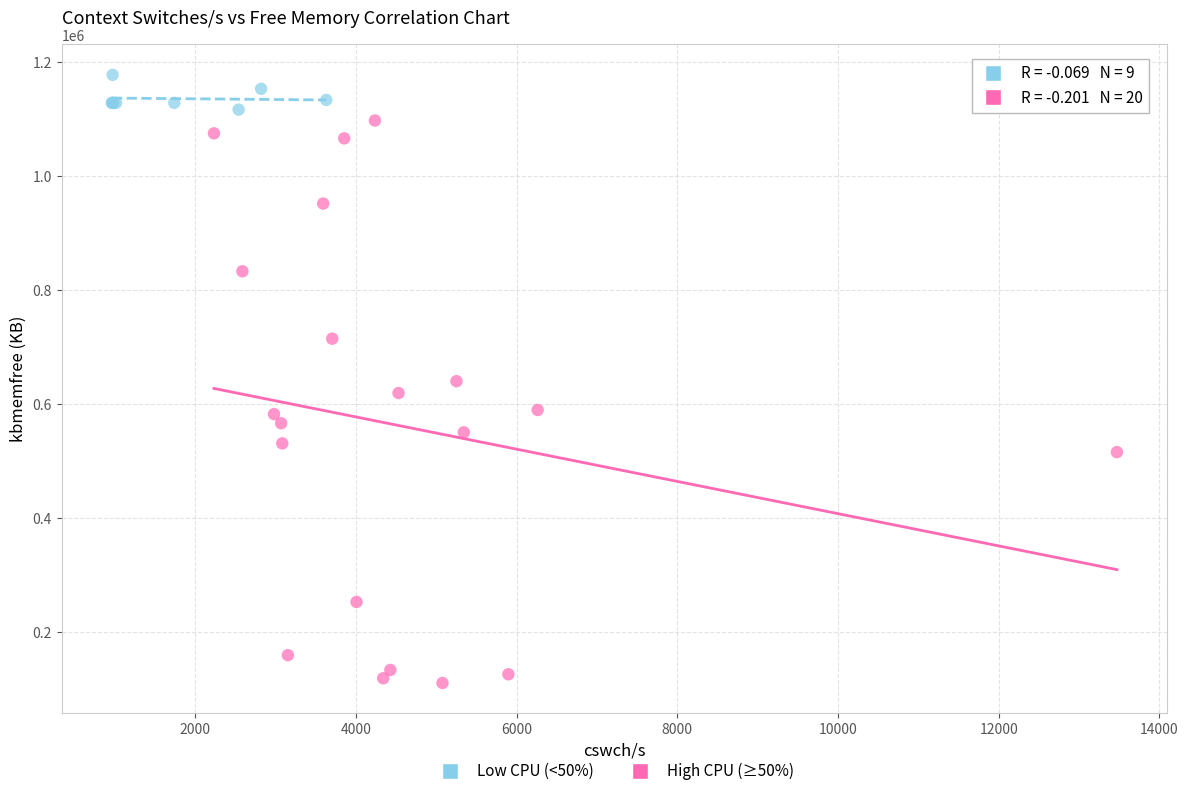

Which series has the widest spread of Y values?

High CPU (≥50%)